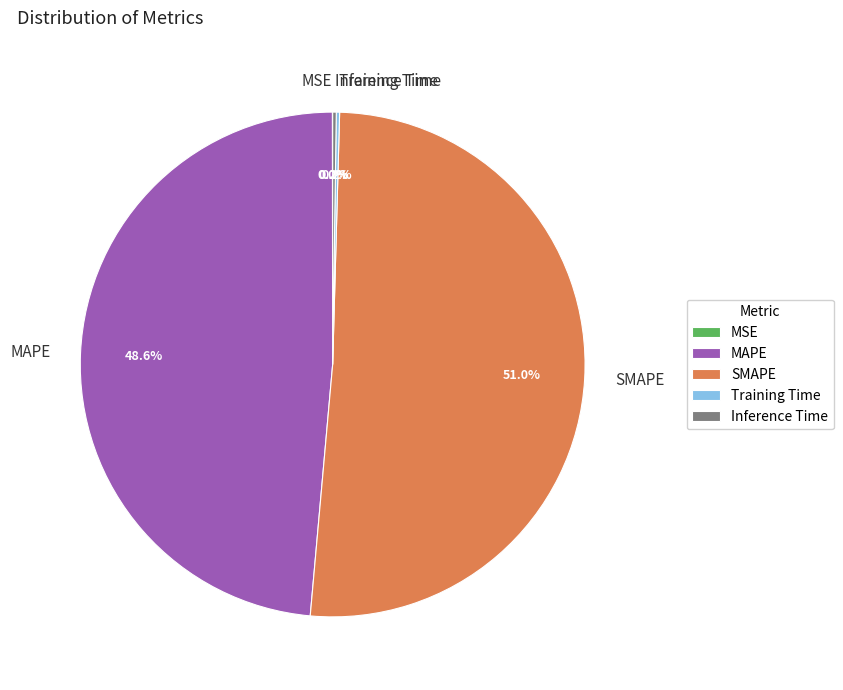

What percentage is NOT represented by SMAPE?

49.0%